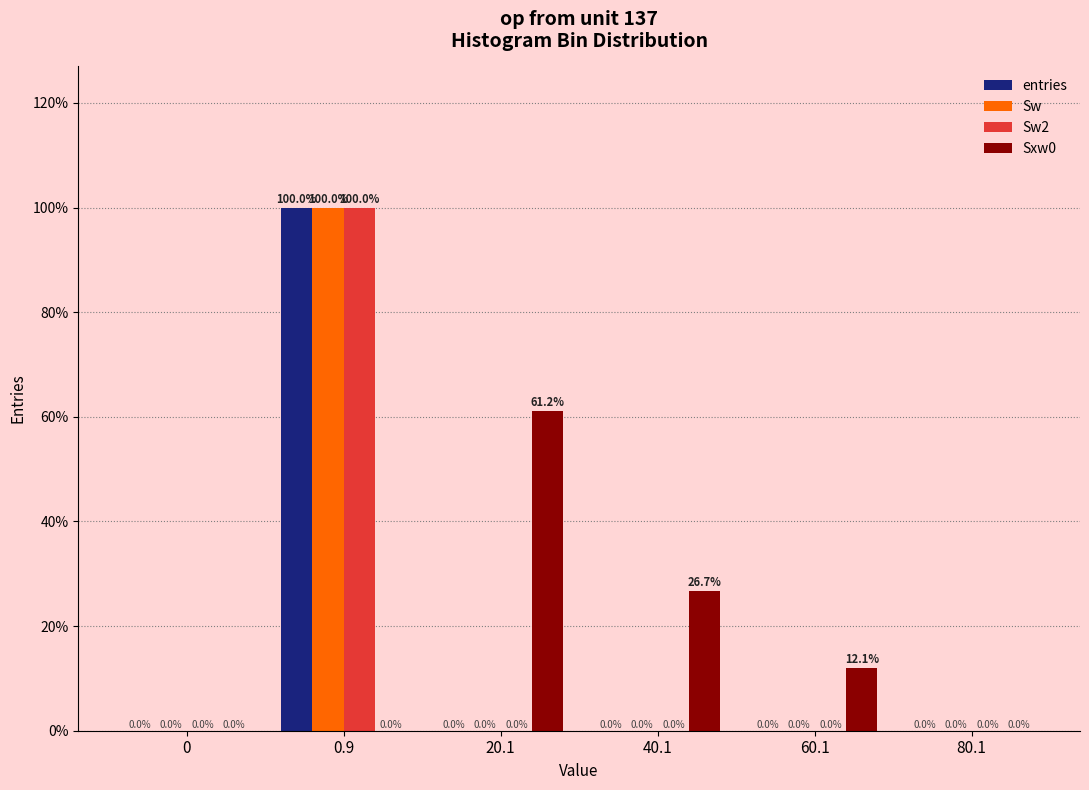

Count the number of categories in the chart.

6